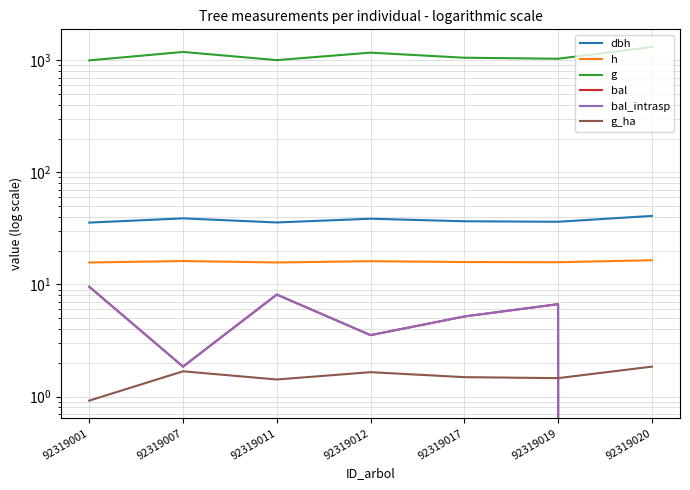

In bal_intrasp, how many points are lower than both neighbors (excluding endpoints)?

2